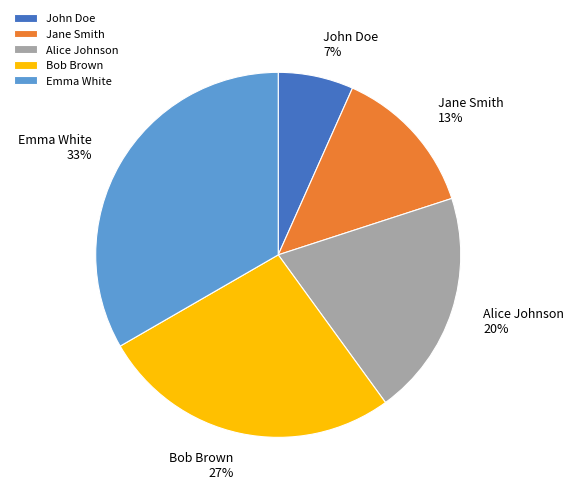

Rank the categories by value from highest to lowest.

Emma White, Bob Brown, Alice Johnson, Jane Smith, John Doe